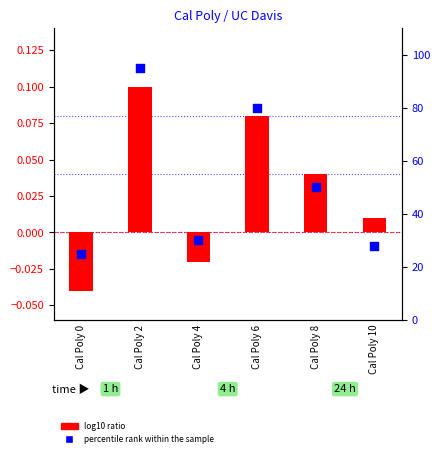

Is the value of log10 ratio at Cal Poly 2 greater than the value of percentile rank within the sample at Cal Poly 6?

No